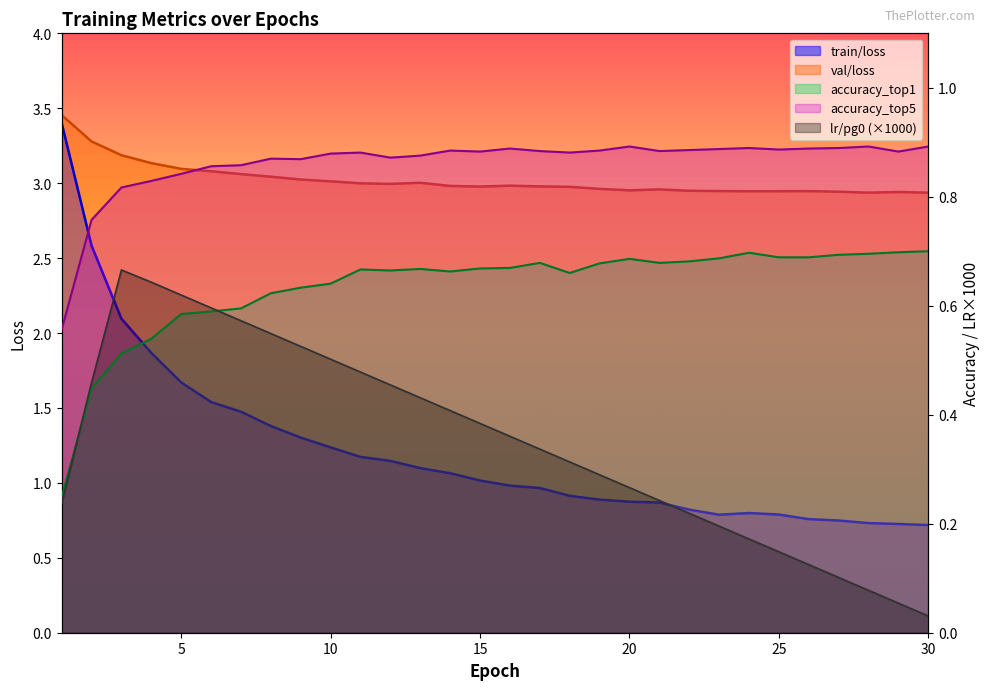

In val/loss, how many points are lower than both neighbors (excluding endpoints)?

5